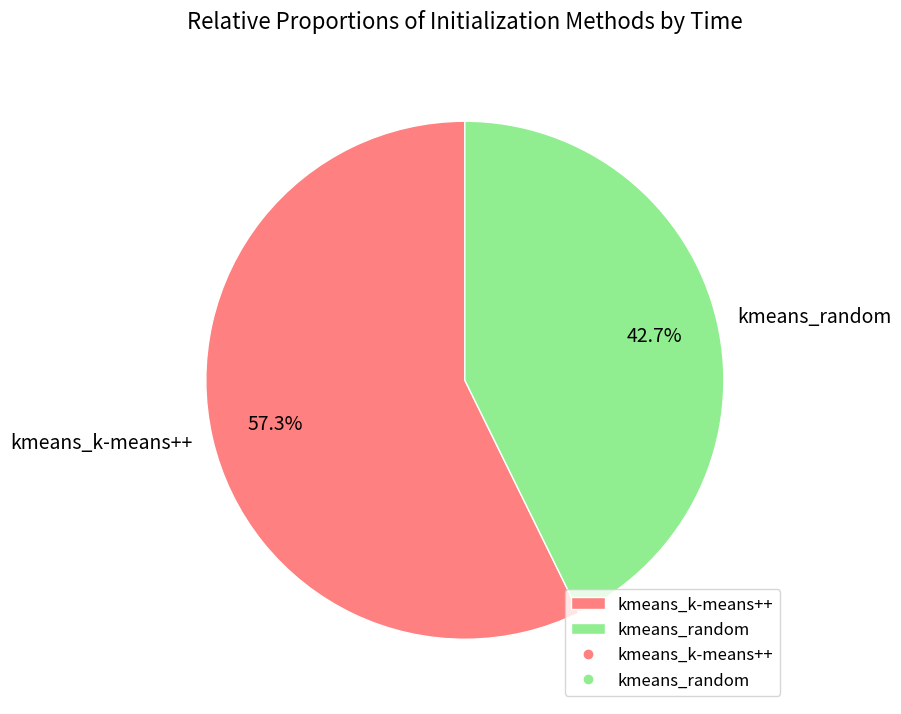

To the nearest percent, what is the difference between the largest and smallest slice percentages?

15%